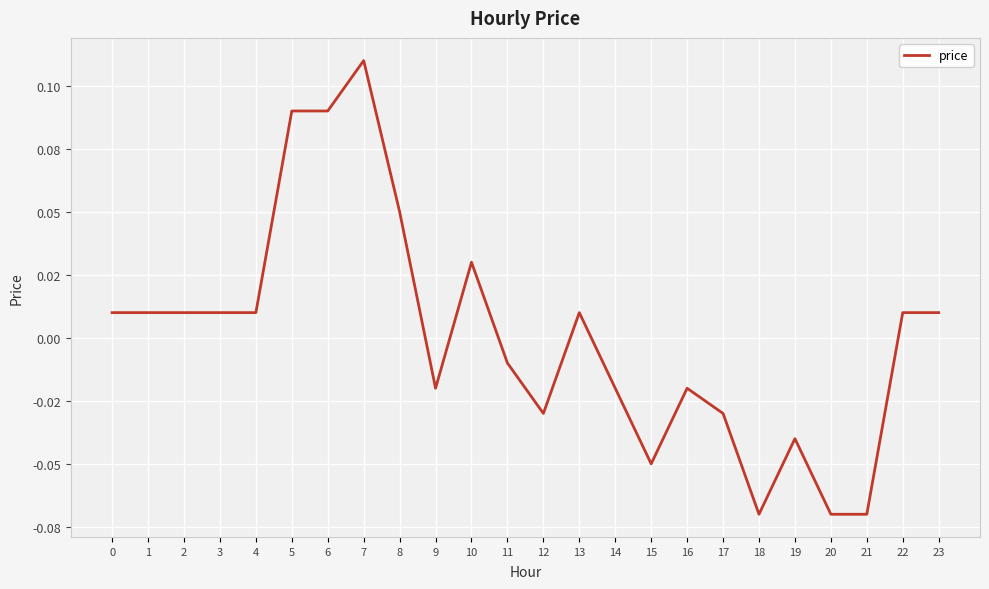

Does the chart have visible grid lines?

Yes